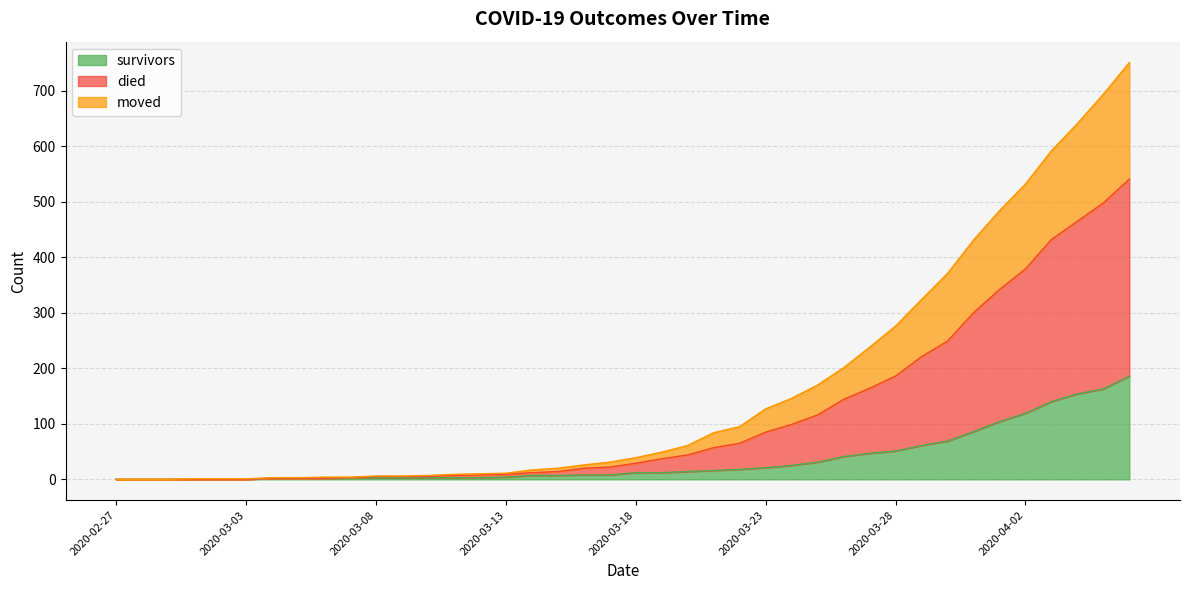

What is the maximum value for survivors?

186